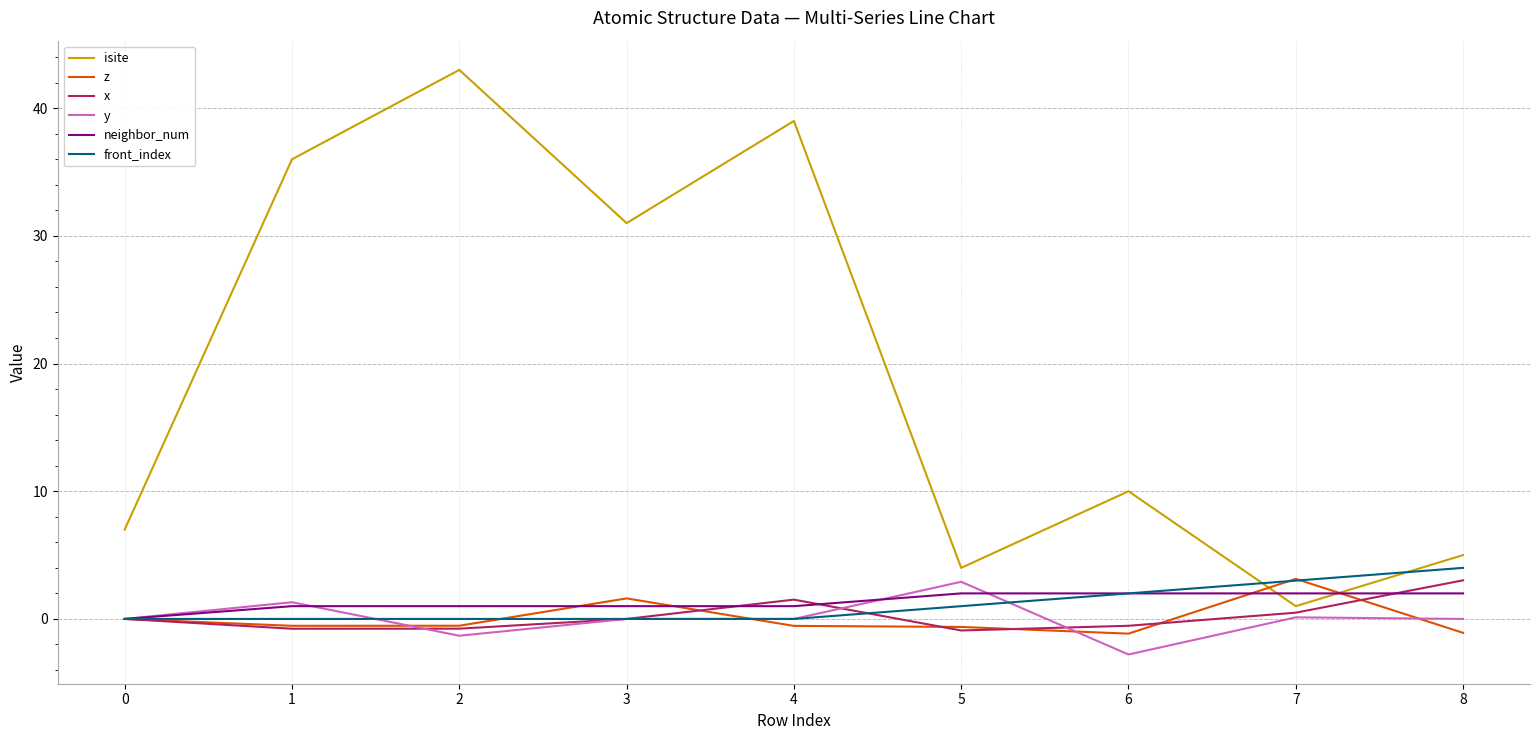

Where is the first local maximum for z?

3